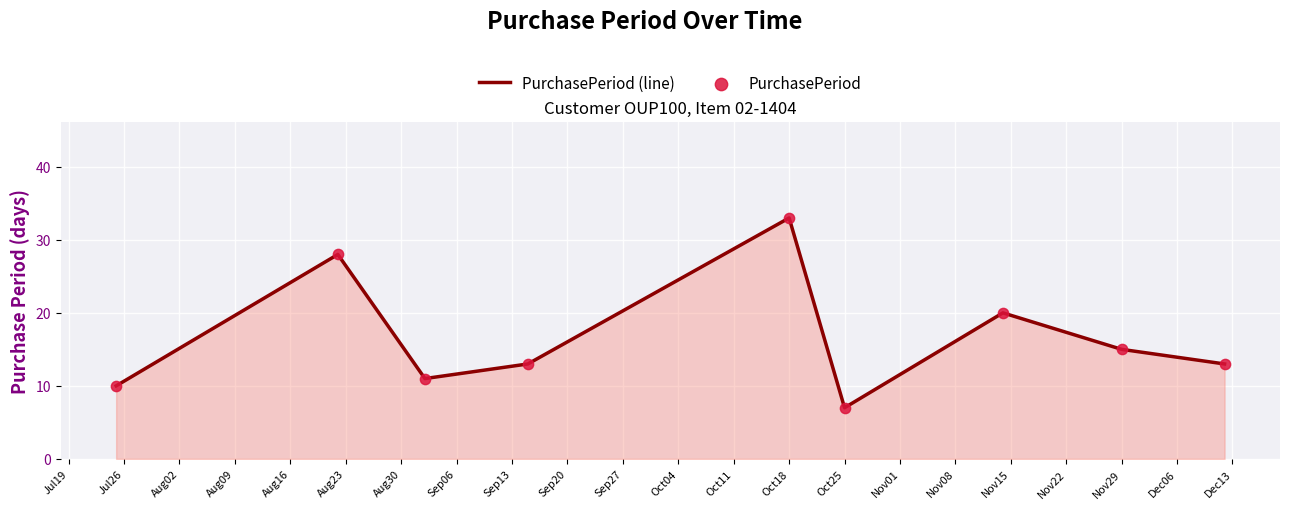

What is the smallest value displayed?

7